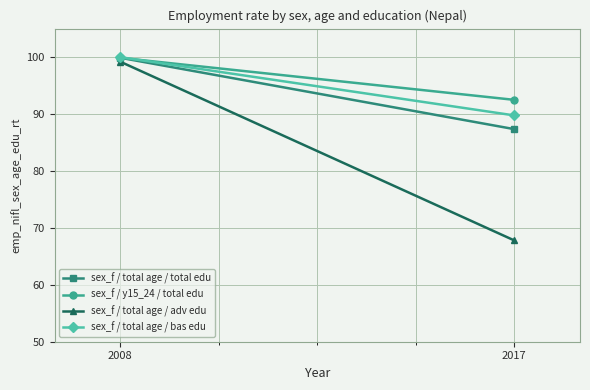

How many distinct data groups are displayed?

4